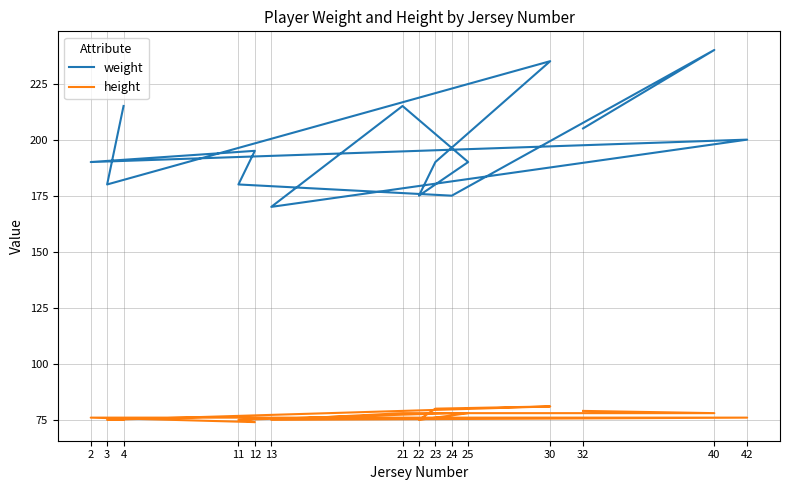

What is the value of the weight point at the 7th from the left?

215